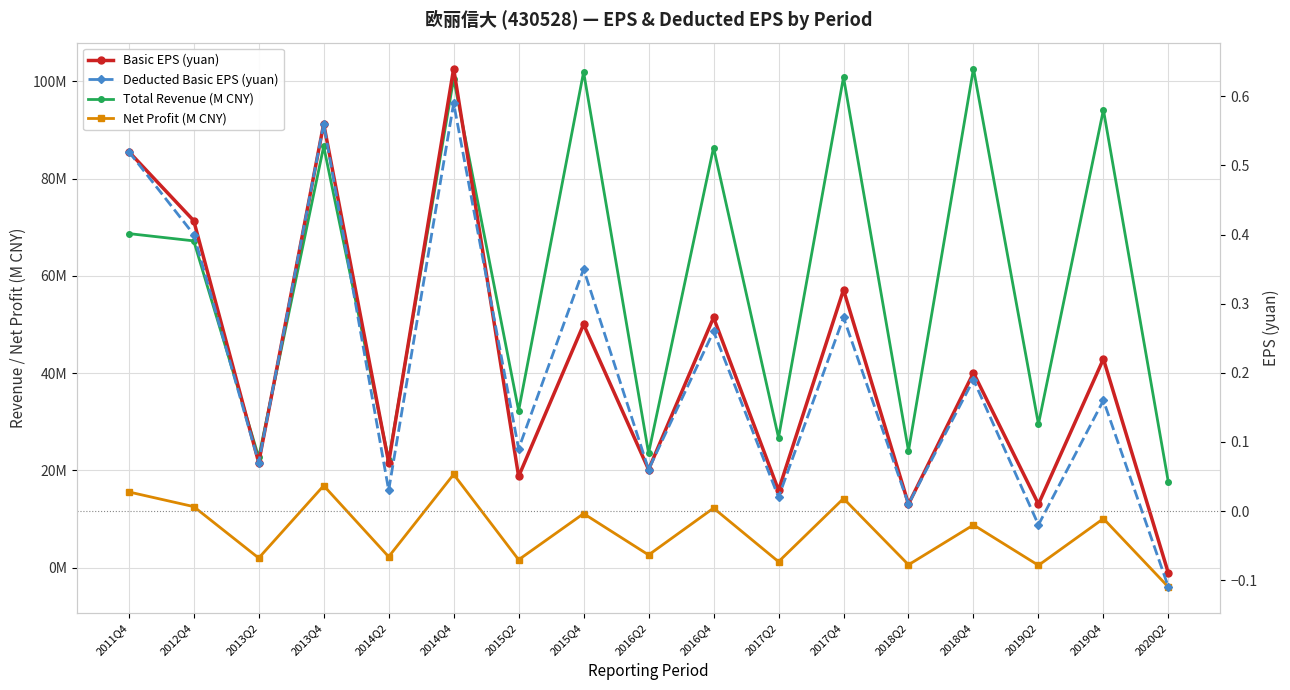

The Net Profit (M CNY) series shows 10.1 at 2019Q4. True or false?

True